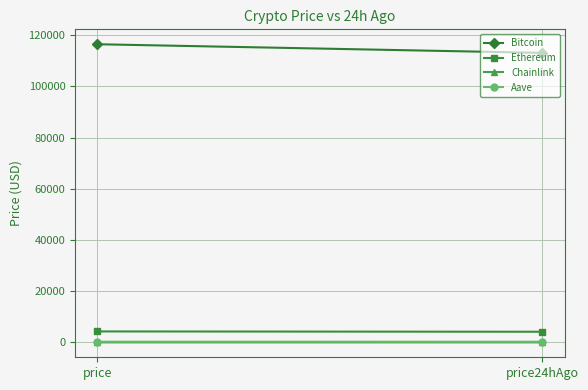

What is the average value of the Chainlink series?

21.8